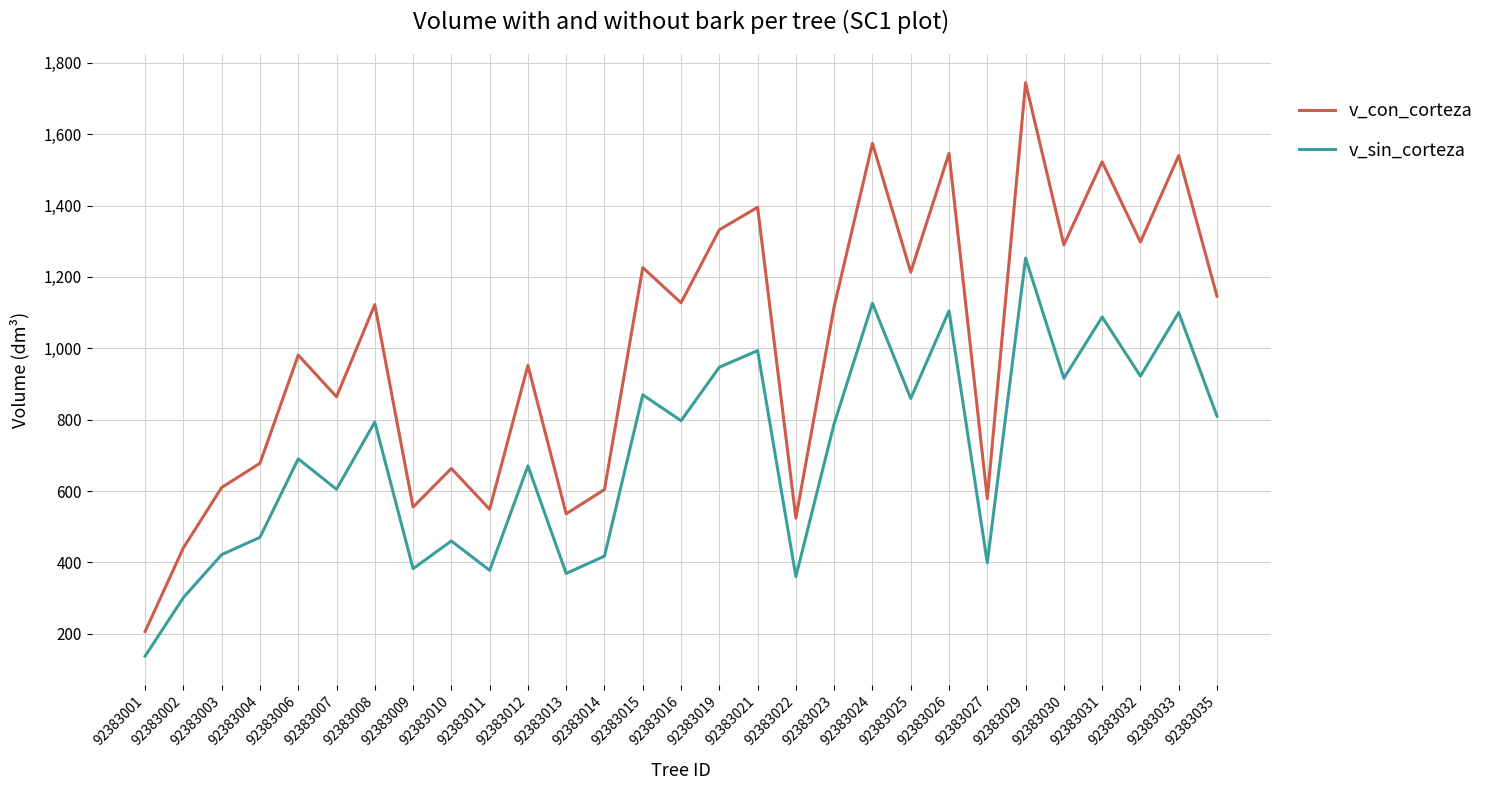

What is the total value across all series at 92383003?

1031.7